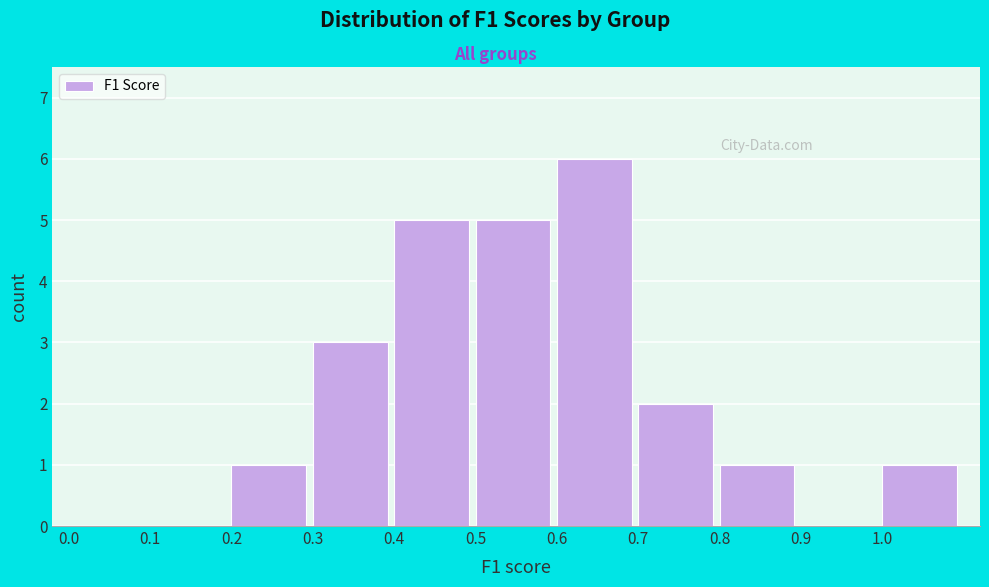

Reading left to right, transcribe this chart: for each bar, give the range it covers on the x-axis and its height. The values are not printed on the chart, so give them approximately, as read against the axis.

0.0 to 0.1: 0
0.1 to 0.2: 0
0.2 to 0.3: 1
0.3 to 0.4: 3
0.4 to 0.5: 5
0.5 to 0.6: 5
0.6 to 0.7: 6
0.7 to 0.8: 2
0.8 to 0.9: 1
0.9 to 1.0: 0
1.0 to 1.1: 1